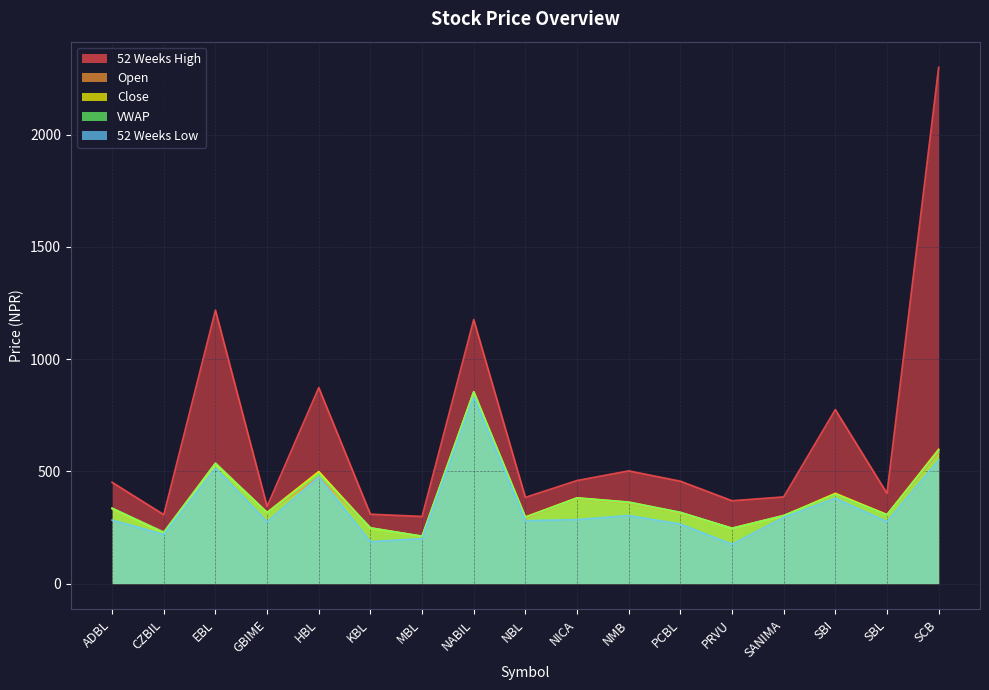

How many lines are shown in the chart?

5